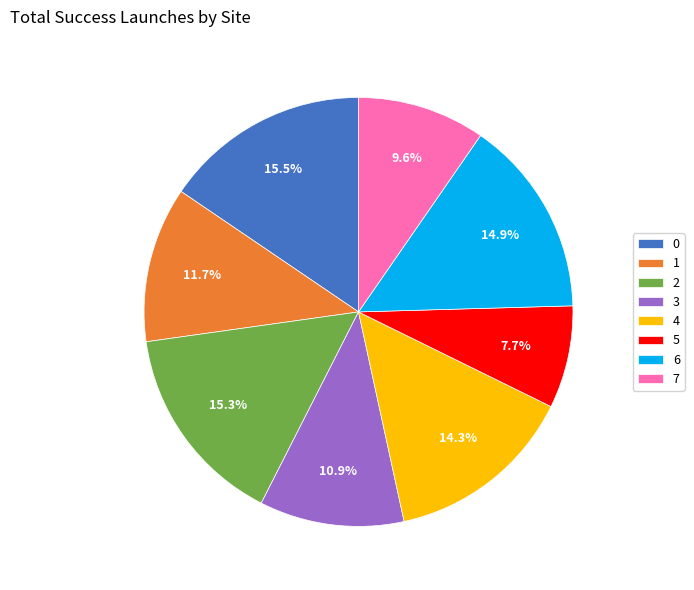

How many segments does this pie chart have?

8